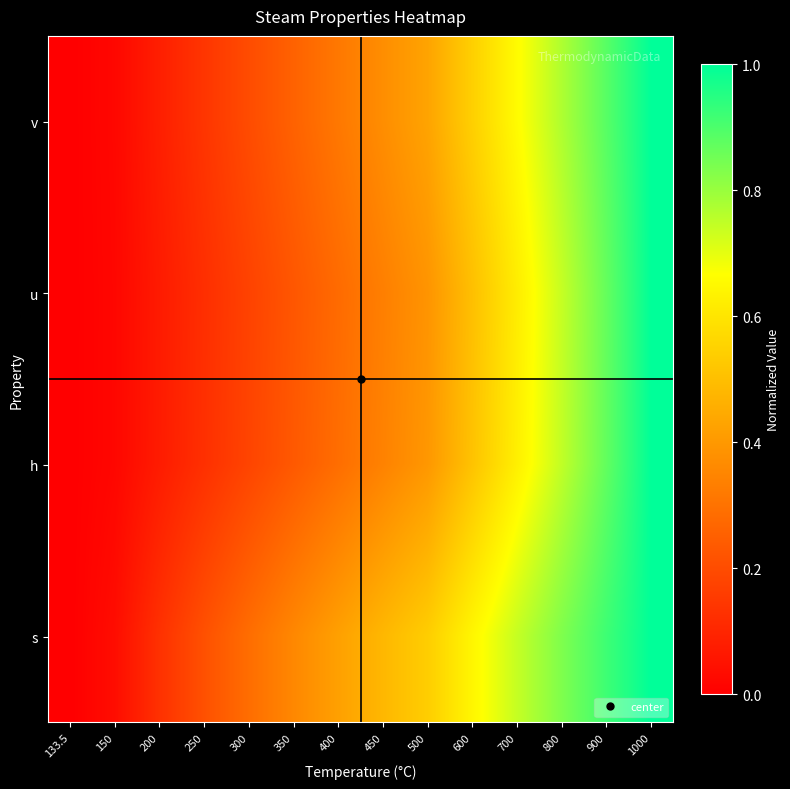

Which series has the largest total across all categories?

s